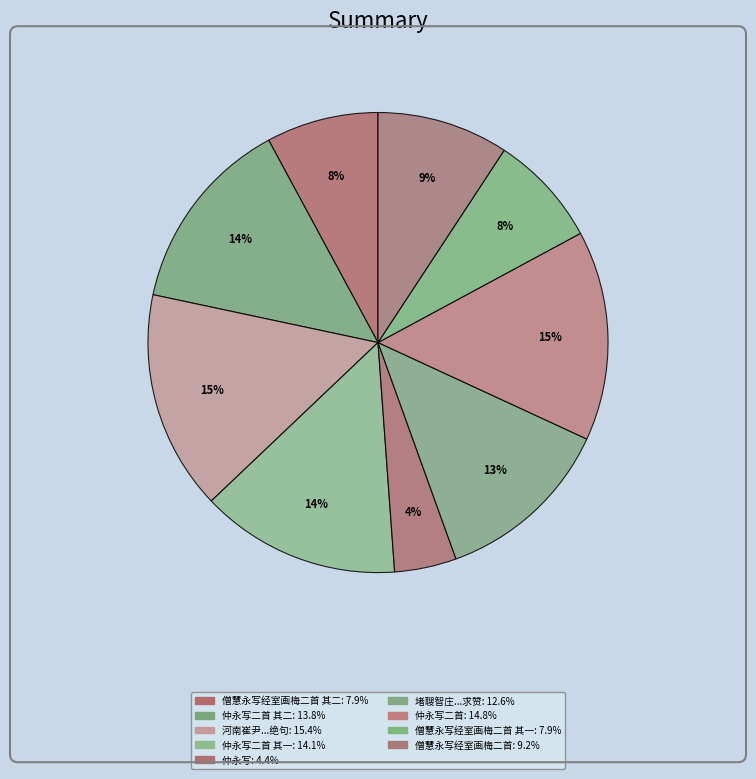

Does any single category account for the majority?

No